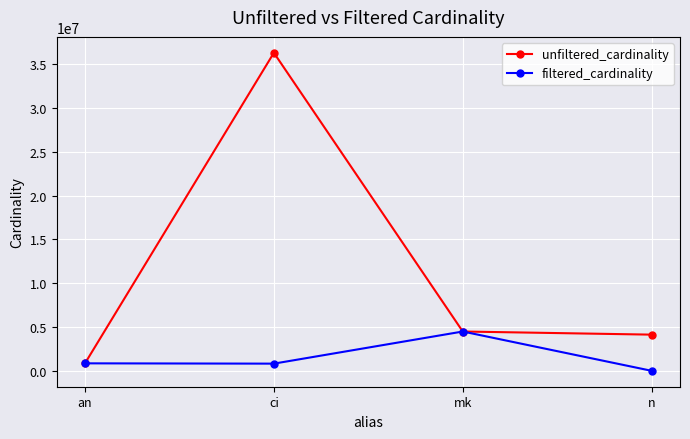

At which label is unfiltered_cardinality closest to 18572843?

mk